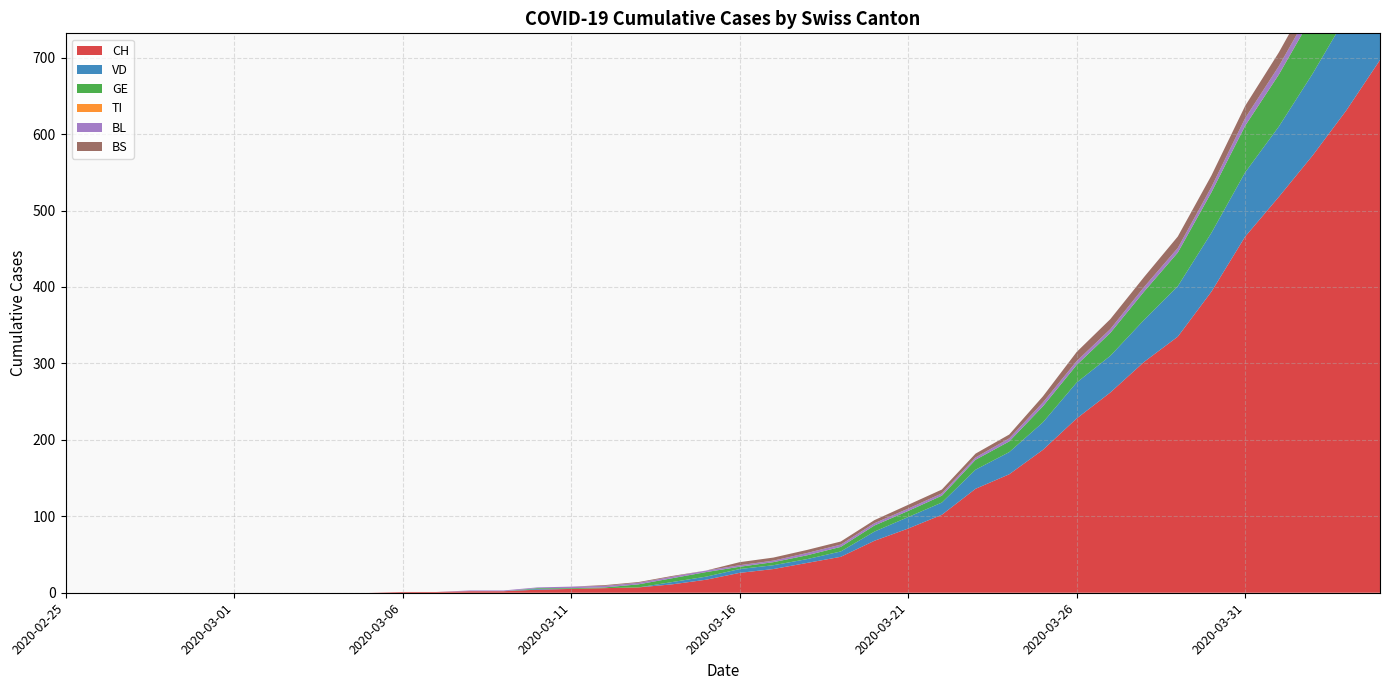

Reading left to right, list all the values displayed in this chart.

CH: 0	0	0	0	0	0	0	0	0	0	1	1	2	2	4	5	6	7	11	17	26	31	39	47	68	84	102	136	155	187	228	262	302	335	394	466	518	572	631	697
VD: 0	0	0	0	0	0	0	0	0	0	0	0	0	0	1	0	0	0	3	4	5	5	5	7	12	15	16	25	29	36	47	48	55	66	77	84	92	107	123	138
GE: 0	0	0	0	0	0	0	0	0	0	0	0	0	0	1	1	1	4	5	6	3	4	5	6	8	8	9	13	14	21	23	30	37	44	53	61	68	76	80	93
TI: 0	0	0	0	0	0	0	0	0	0	0	0	0	0	0	0	0	0	0	0	0	0	0	0	0	0	0	0	0	0	0	0	0	0	0	0	0	0	0	0
BL: 0	0	0	0	0	0	0	0	0	0	0	0	1	1	1	2	2	2	2	2	2	2	3	3	3	3	3	3	4	5	5	5	6	6	7	10	11	12	14	19
BS: 0	0	0	0	0	0	0	0	0	0	0	0	0	0	0	0	1	1	1	0	4	4	4	4	4	5	5	5	5	8	12	13	13	15	15	16	18	19	21	24